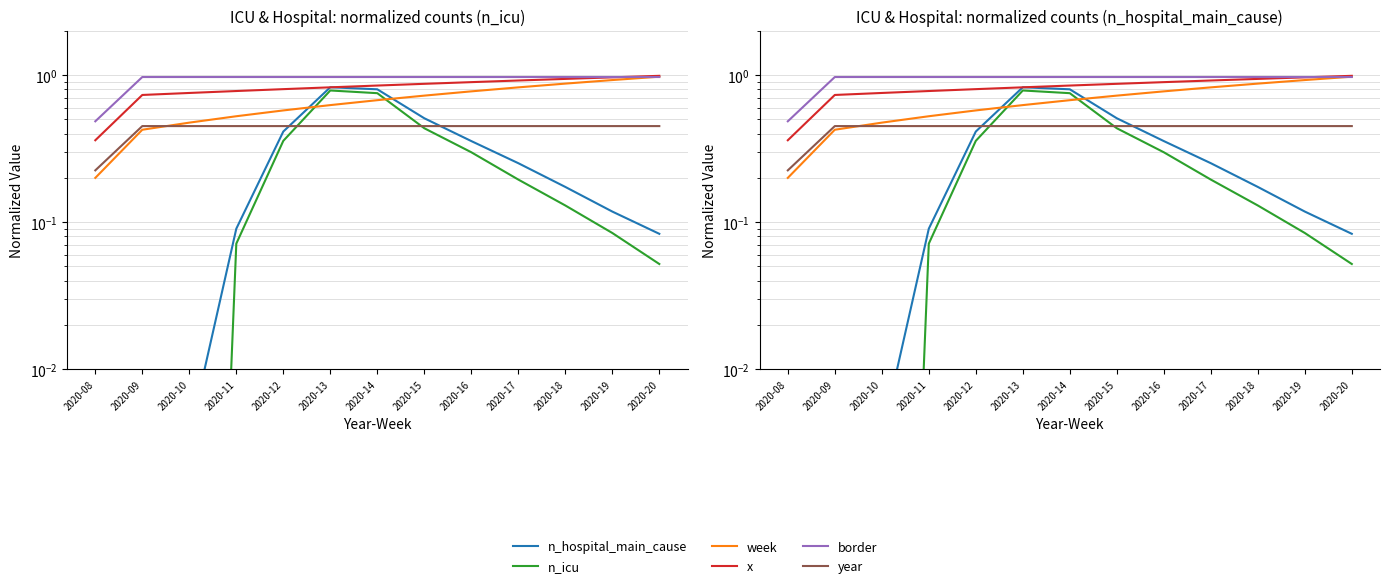

Rank the series at 2020-20 from lowest to highest value.

n_icu, n_hospital_main_cause, year, border, week, x